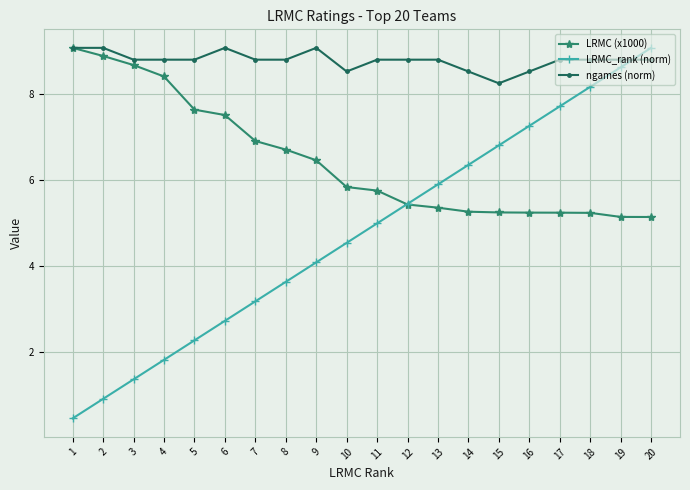

The LRMC_rank (norm) series shows 1.7 at 9. True or false?

False